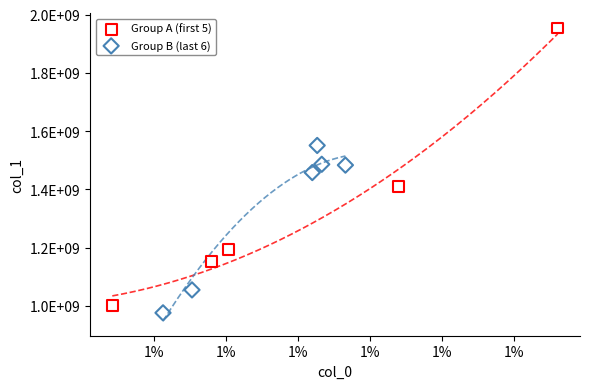

What are all the series names shown in the legend?

Group A (first 5), Group B (last 6)